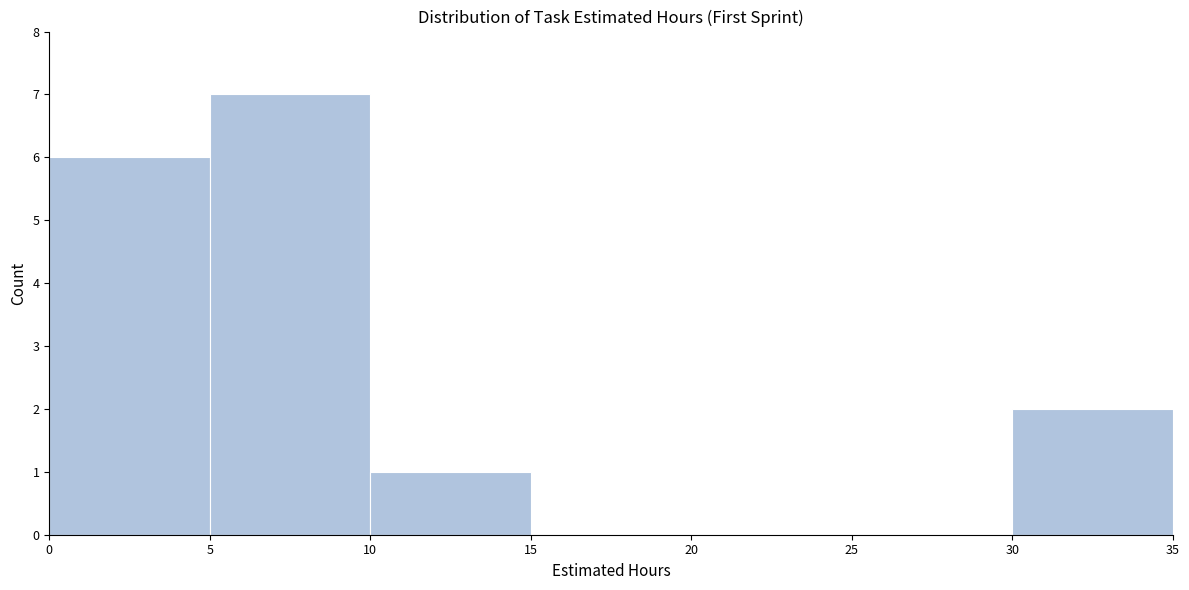

How tall is the bar that spans 0 to 5 on the x-axis? The values are not printed on the chart, so give them approximately, as read against the axis.

6